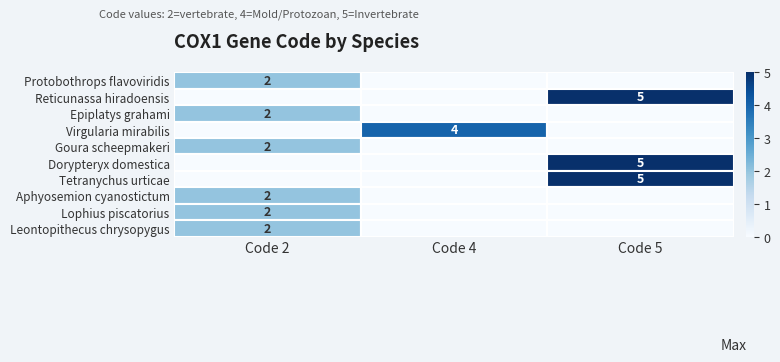

Is it true that Goura scheepmakeri equals 2 at Code 2?

True